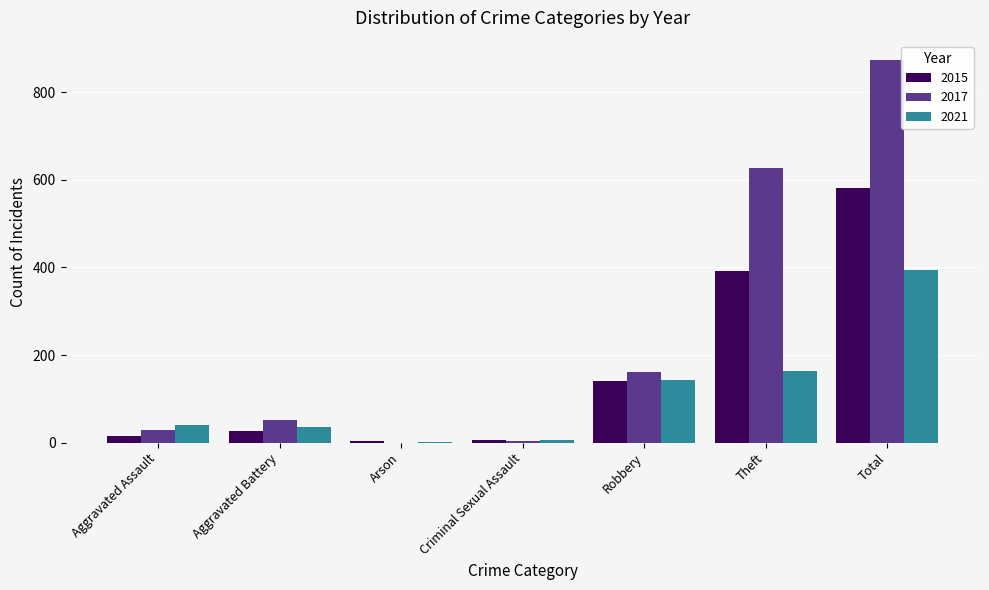

The value of 2021 at Robbery is 144. True or false?

True